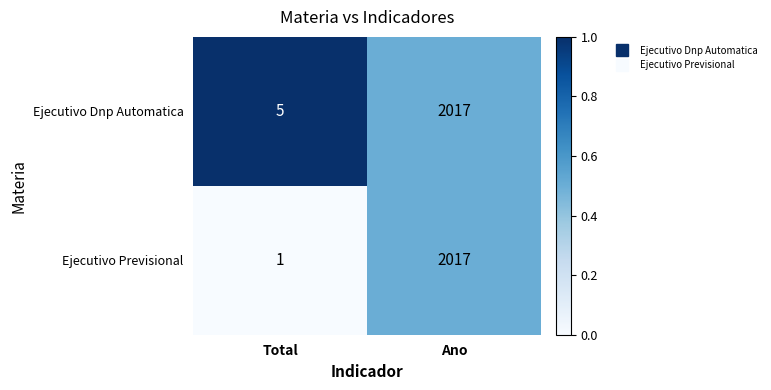

True or false: Ejecutivo Dnp Automatica has a value of 5 at Total.

True